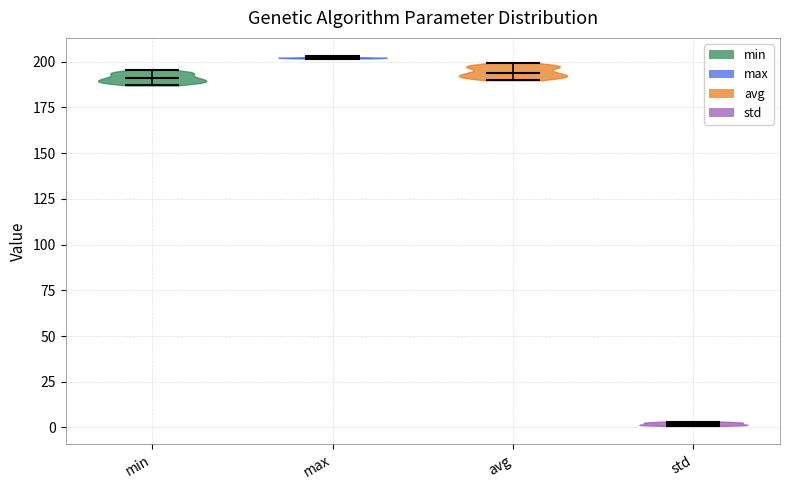

Which violin has the highest median line?

max